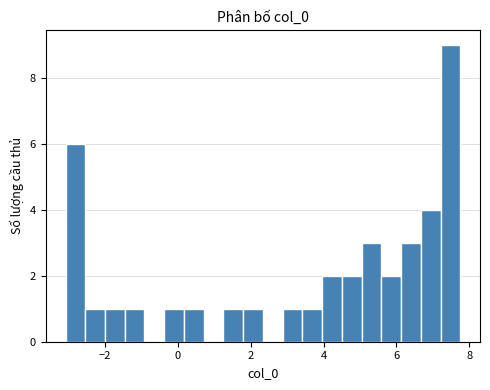

Read against the x-axis, roughly where is the centre of the tallest bar?

7.4